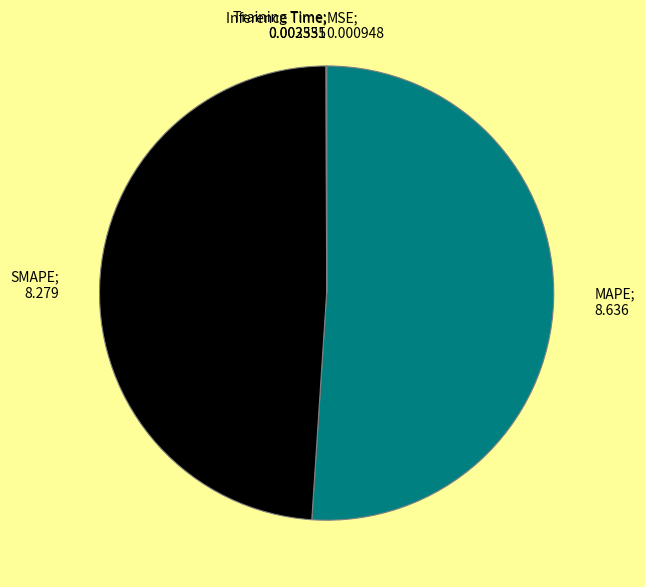

Is there any slice that represents more than half of the pie?

Yes